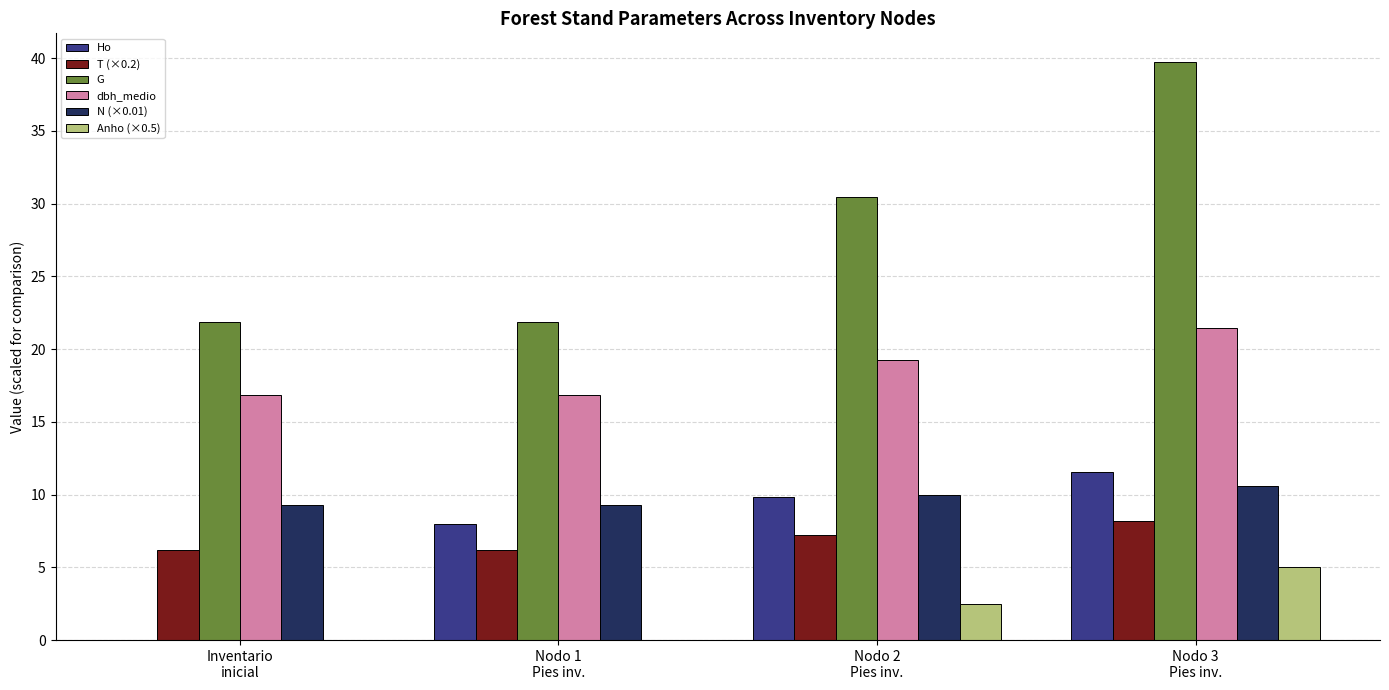

Reading right to left, transcribe all the data shown in this chart.

Ho: 11.5	9.8	8.0	0.0
T (×0.2): 8.2	7.2	6.2	6.2
G: 39.7	30.5	21.9	21.9
dbh_medio: 21.5	19.3	16.9	16.9
N (×0.01): 10.6	10.0	9.3	9.3
Anho (×0.5): 5.0	2.5	0.0	0.0